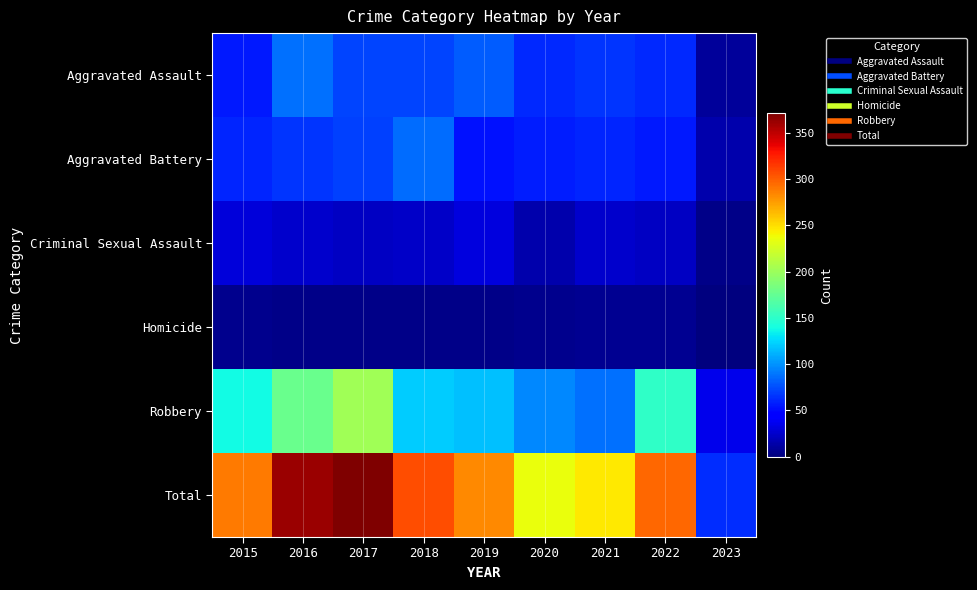

What is the total value across all series at 2020?

472